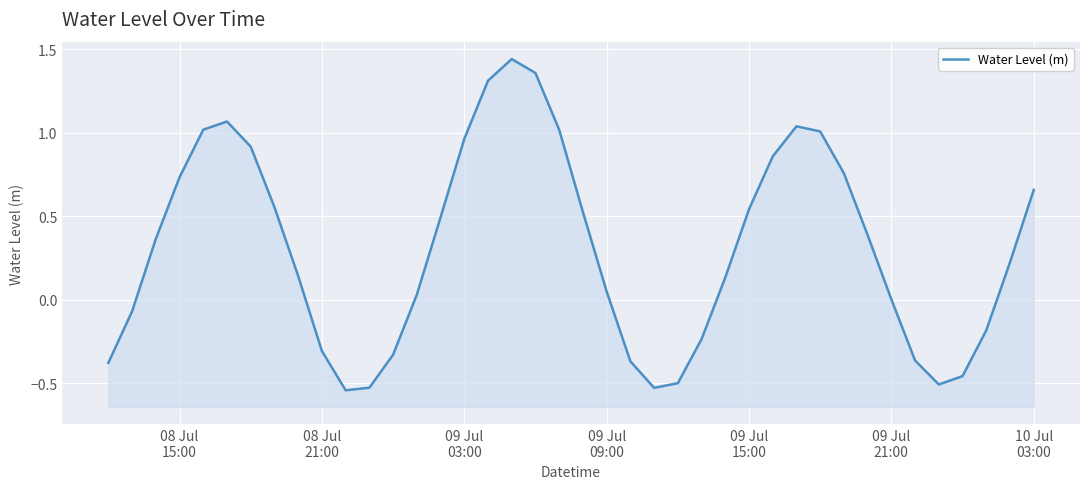

What is the average value?

0.3